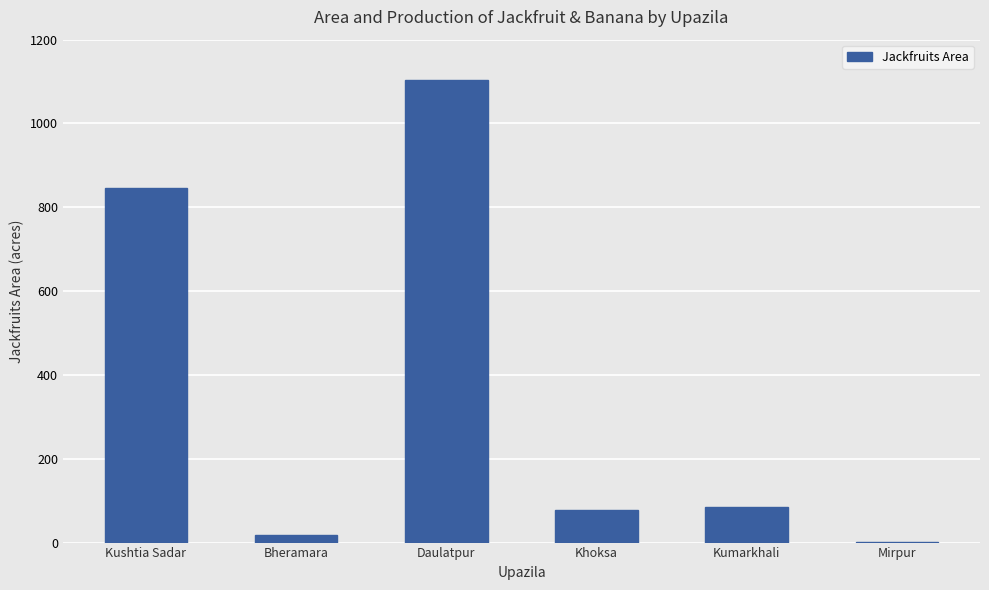

Where is the data nearest to the value 553?

Kushtia Sadar